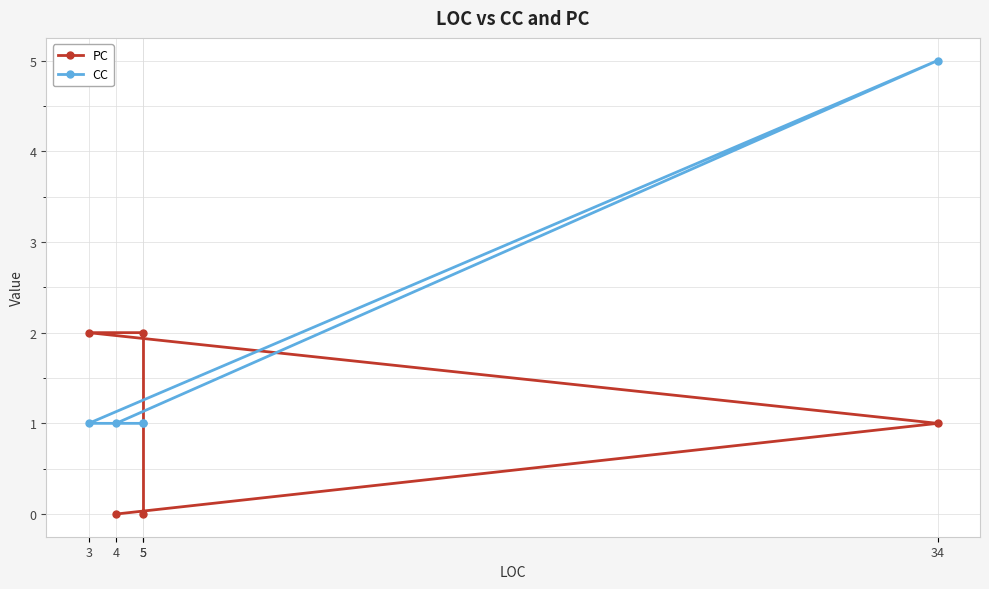

Rank the categories by CC value from highest to lowest.

34, 4, 3, 5, 5